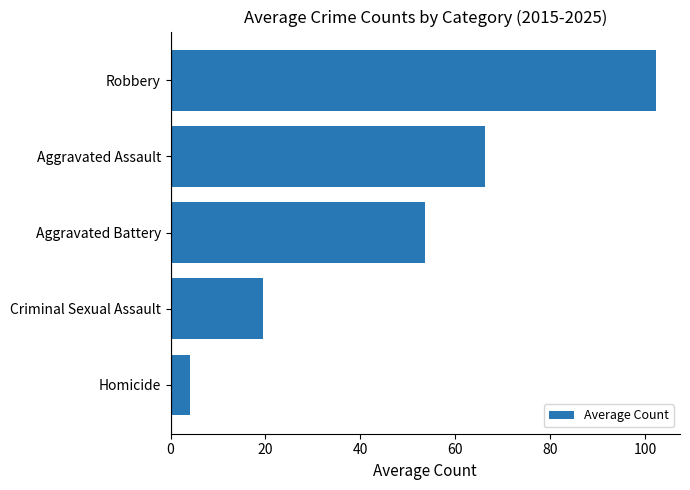

How many categories are shown in the chart?

5